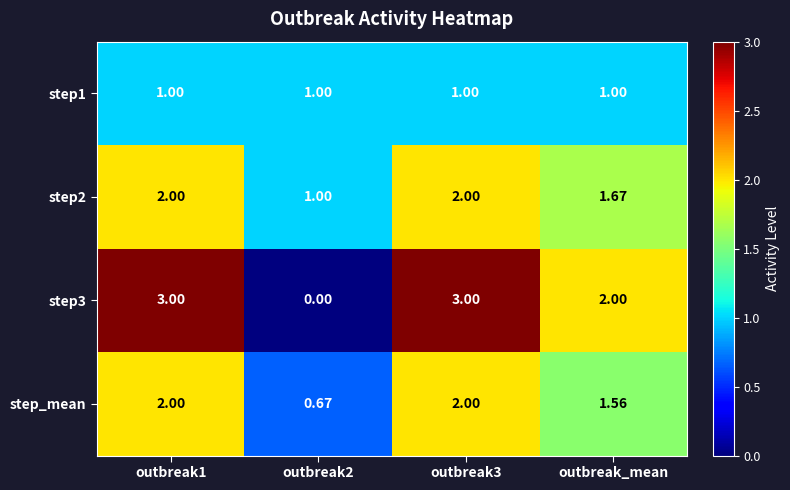

Is the value of step3 at outbreak_mean greater than the value of step1 at outbreak2?

Yes